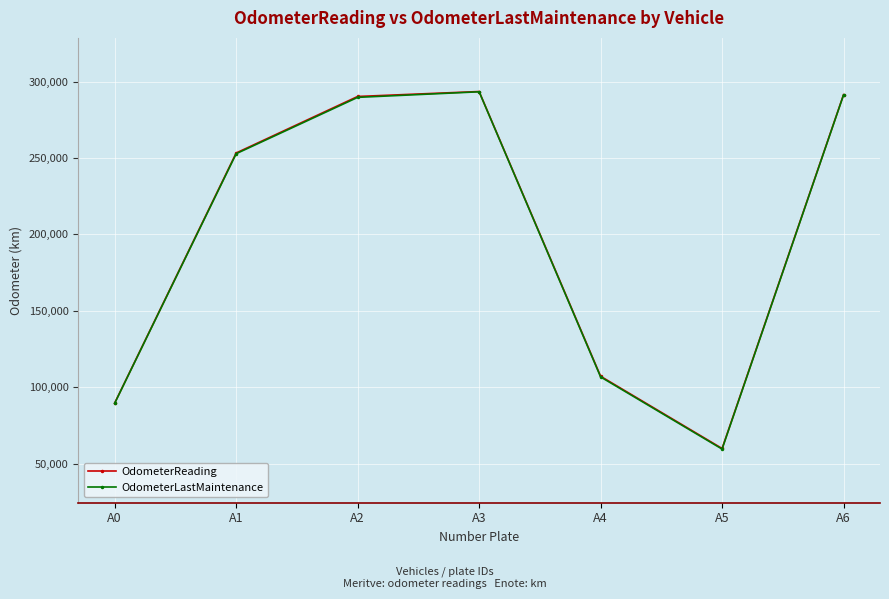

What is the value of the OdometerLastMaintenance point at the 2nd from the left?

252800